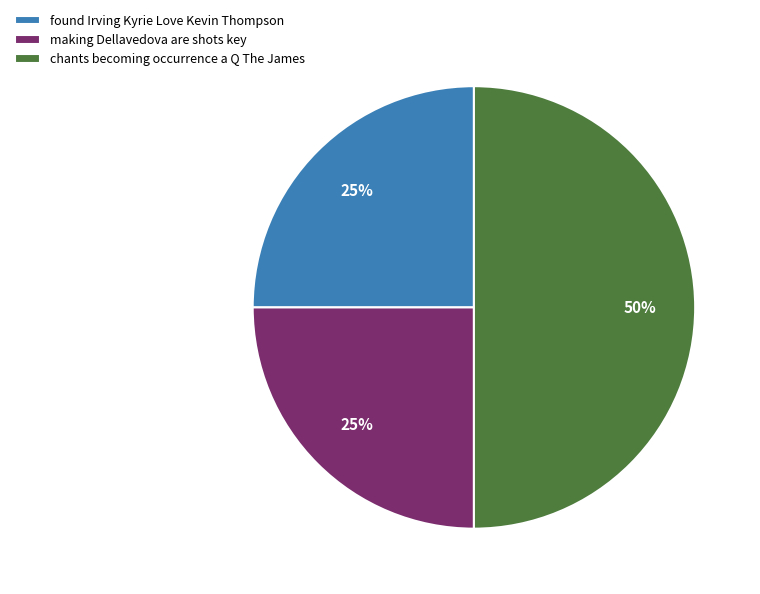

Which slice is the largest?

chants becoming occurrence a Q The James